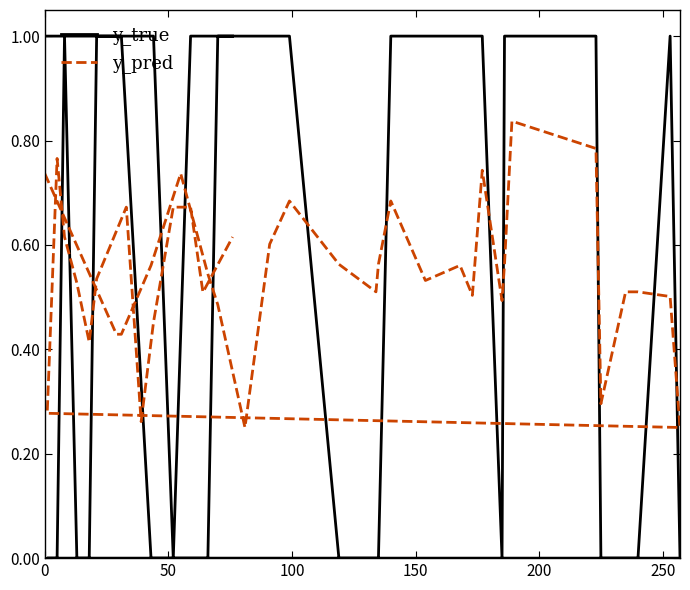

How many data points does each series have?

40